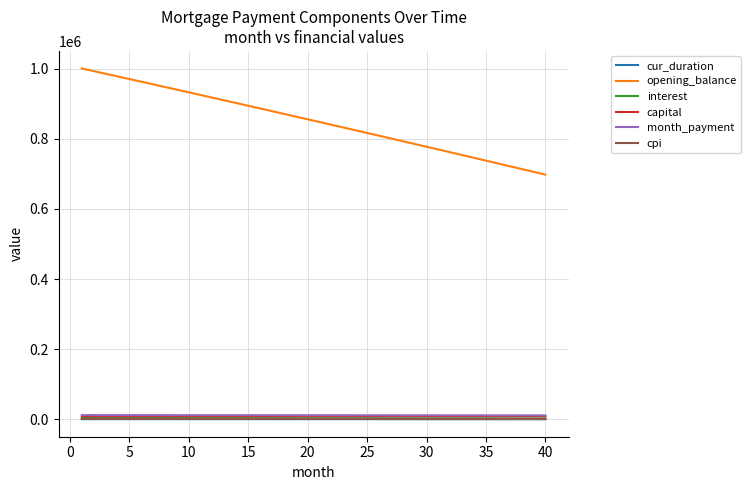

What is the greatest value displayed?

1000833.3